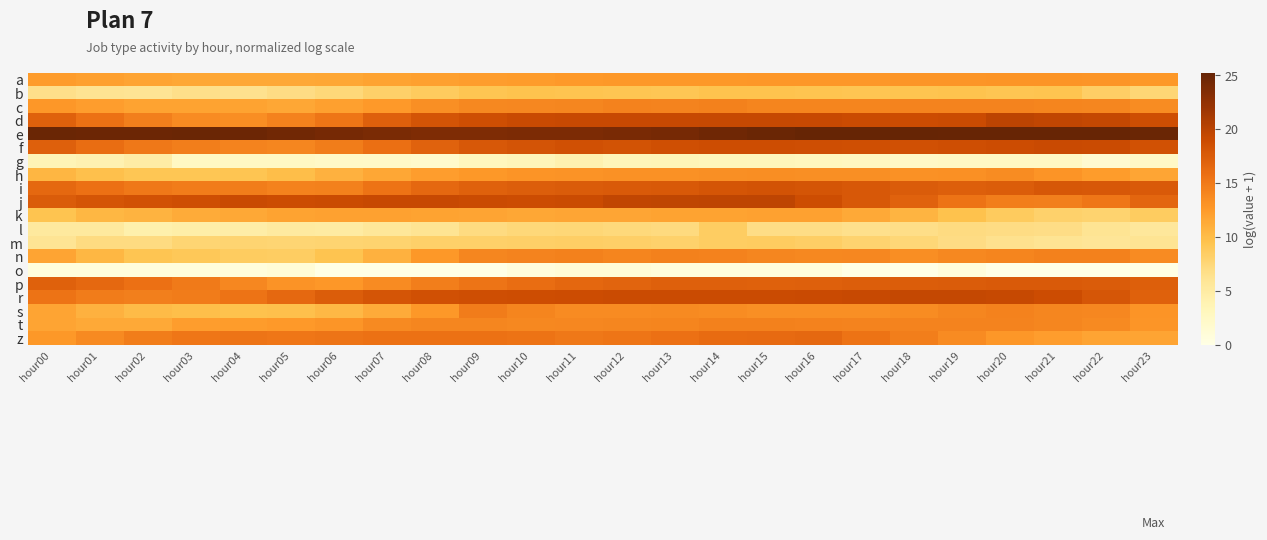

Rank the series at hour06 from lowest to highest value.

o, g, l, b, m, n, s, h, a, k, c, p, t, i, f, d, z, r, j, e